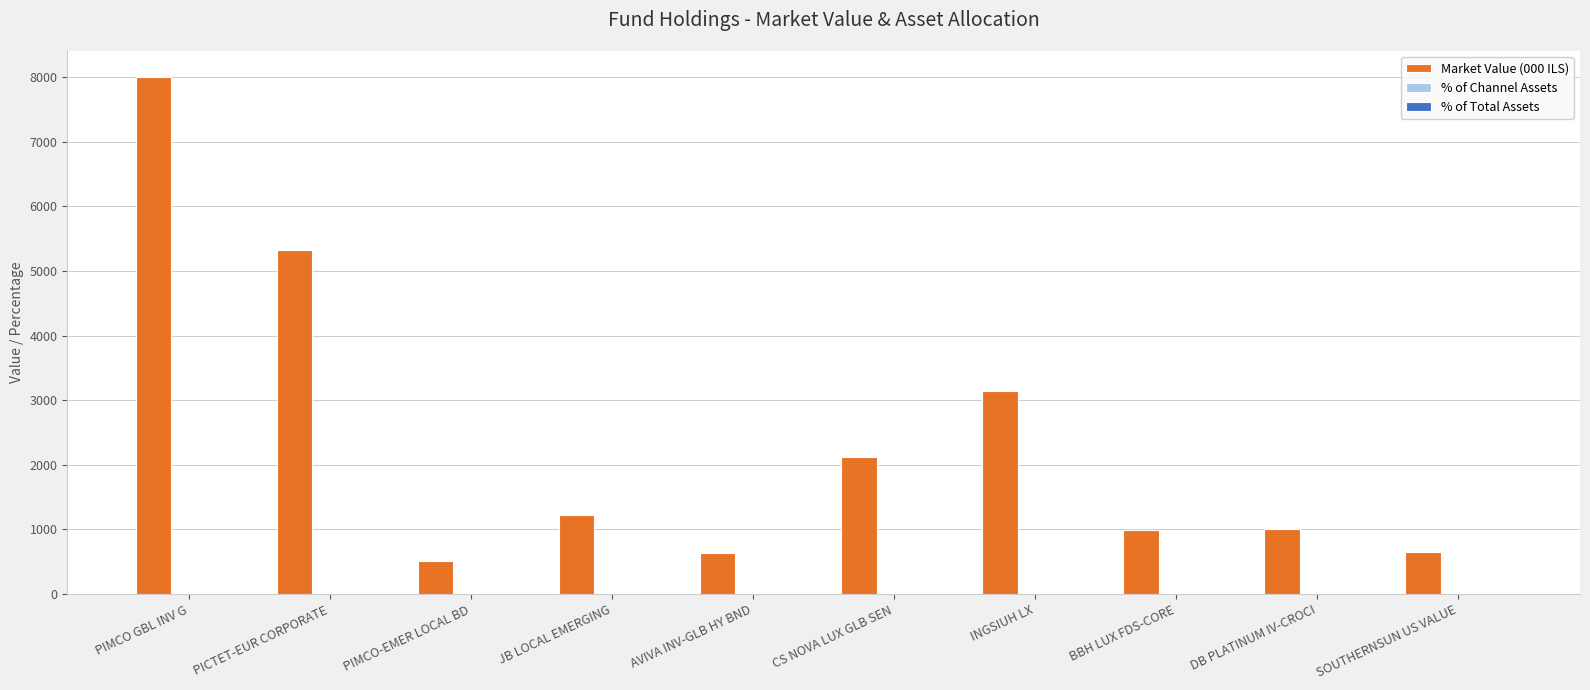

What is the highest value of the Market Value (000 ILS) series?

7999.9